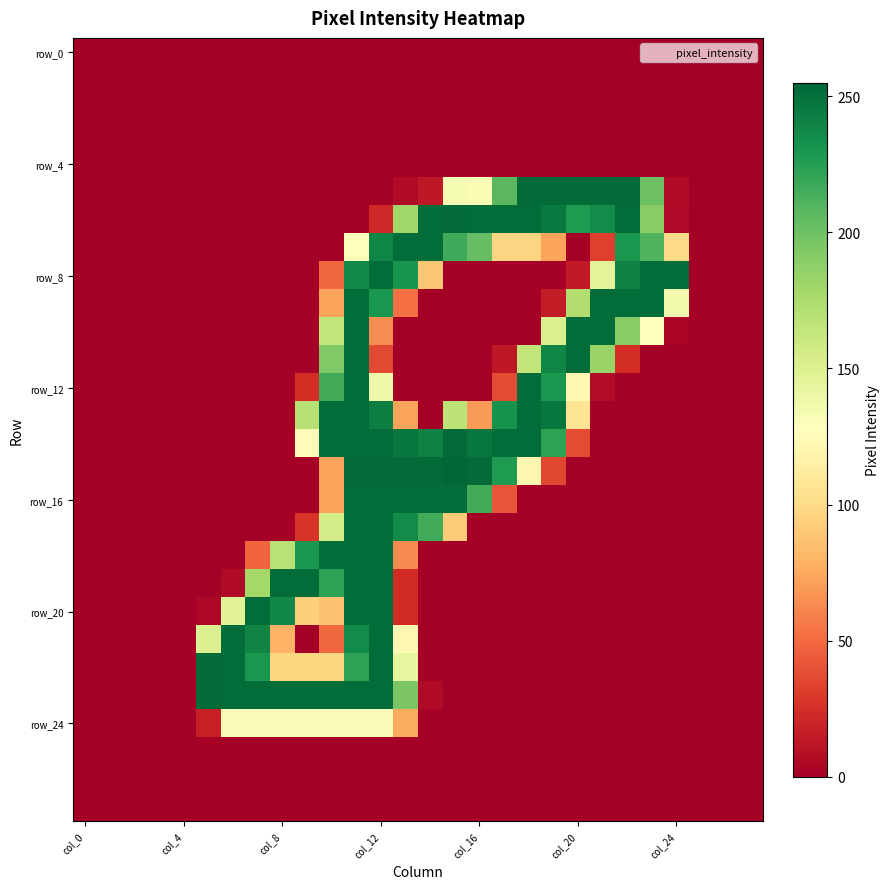

At which category is the sum across all series the highest?

11